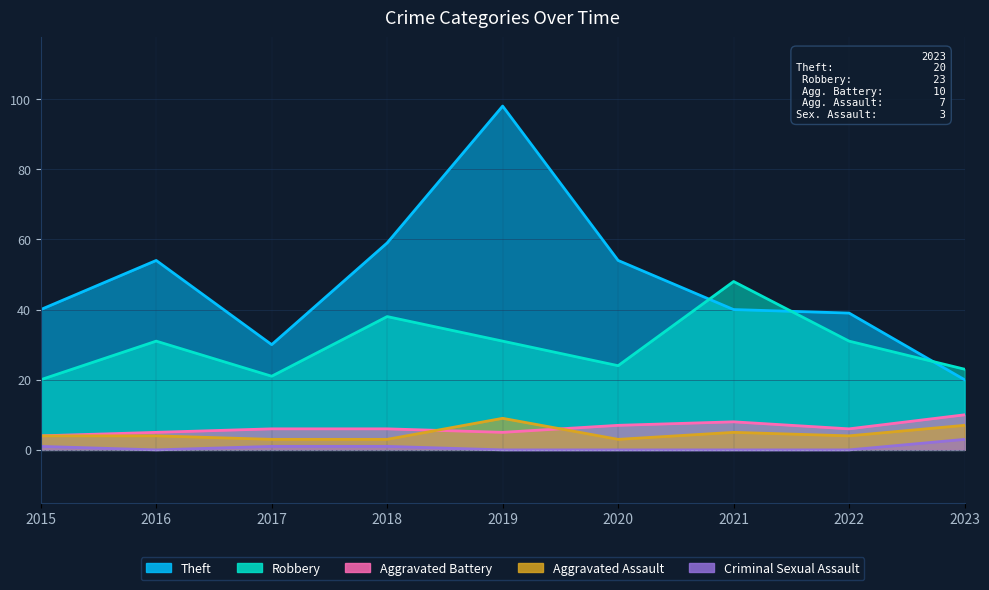

Is the value of Criminal Sexual Assault at 2015 greater than the value of Theft at 2017?

No